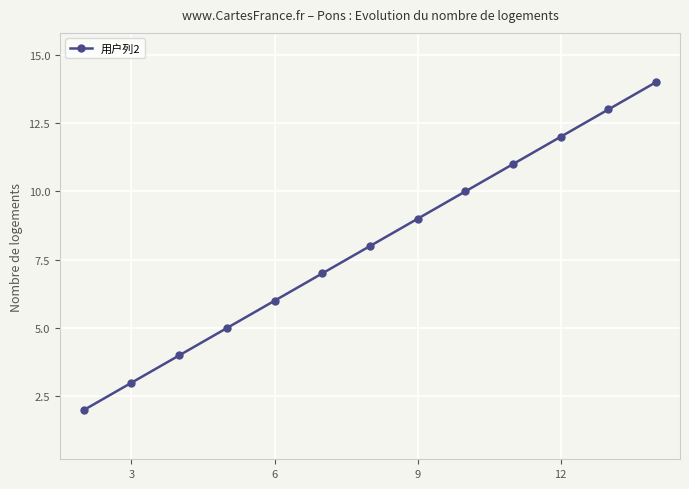

True or false: the data has more than 2 interior local peaks.

False